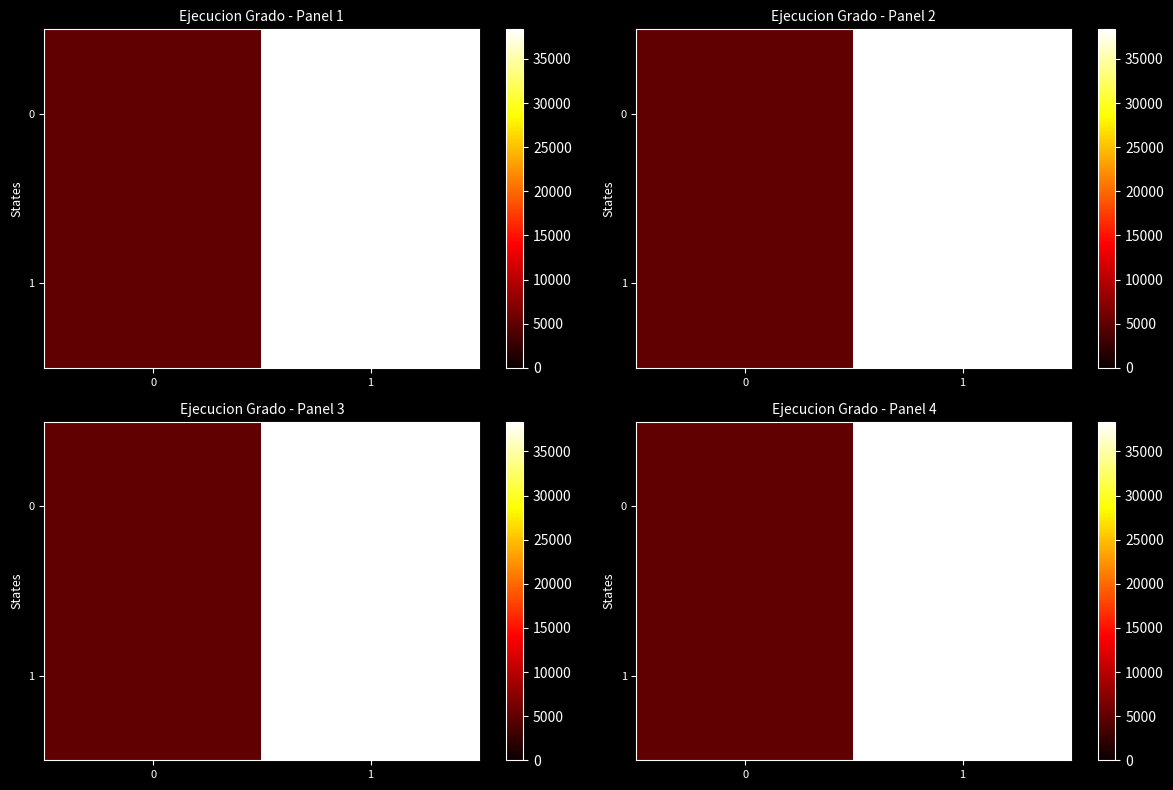

The 1 series shows 5085 at 0. True or false?

True